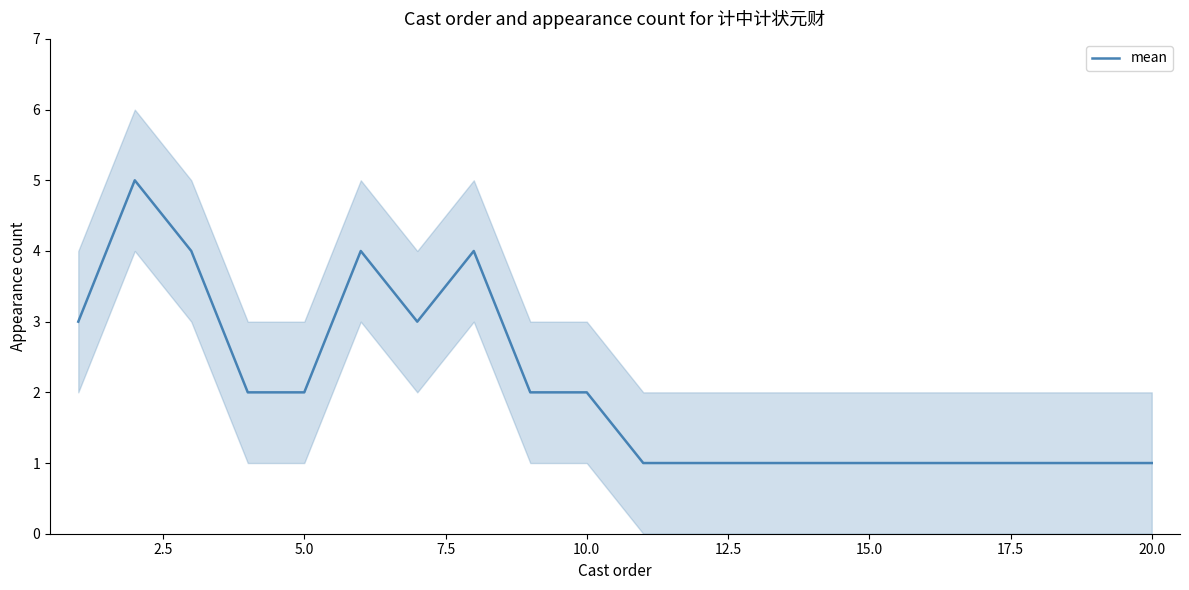

Reading right to left, transcribe all the data shown in this chart.

1	1	1	1	1	1	1	1	1	1	2	2	4	3	4	2	2	4	5	3